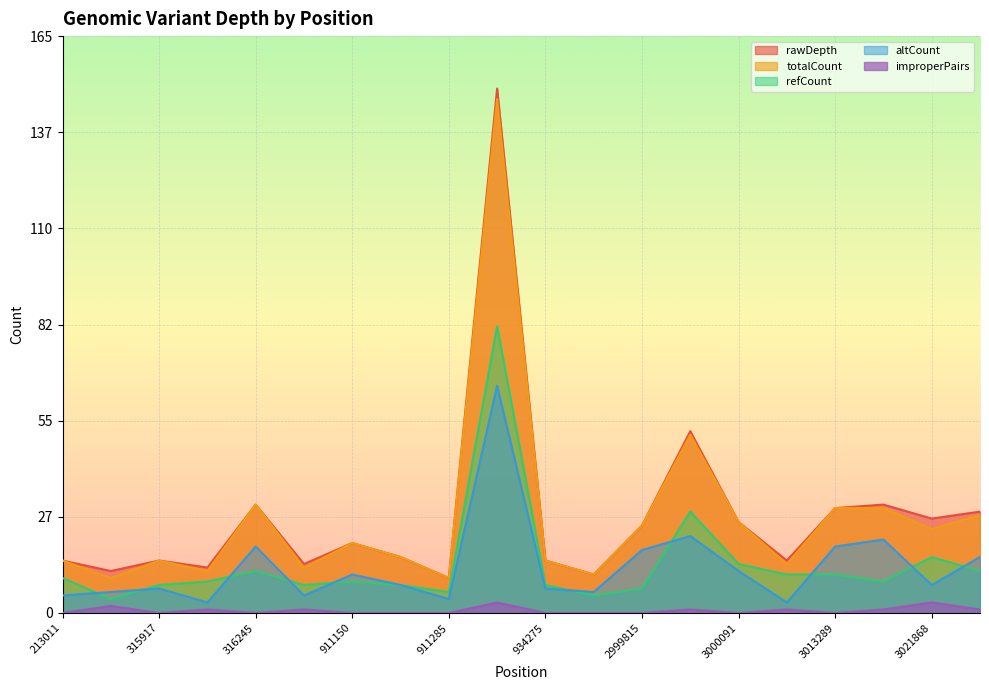

True or false: totalCount and refCount intersect in this chart.

False